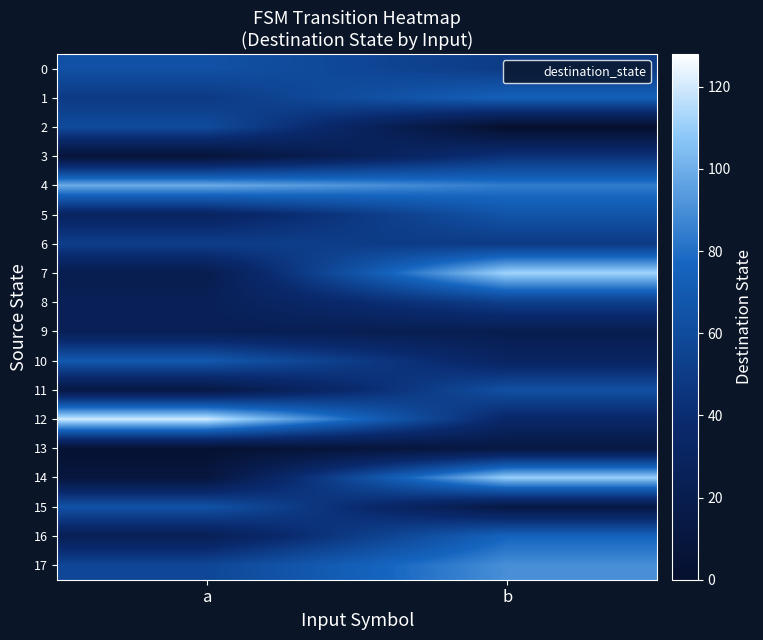

Reading left to right, what are all the values shown in this chart?

0: a=64	b=50
1: a=49	b=74
2: a=60	b=0
3: a=7	b=44
4: a=99	b=84
5: a=30	b=66
6: a=52	b=49
7: a=20	b=112
8: a=25	b=52
9: a=24	b=21
10: a=69	b=31
11: a=14	b=63
12: a=120	b=35
13: a=3	b=13
14: a=10	b=110
15: a=65	b=14
16: a=24	b=76
17: a=57	b=90